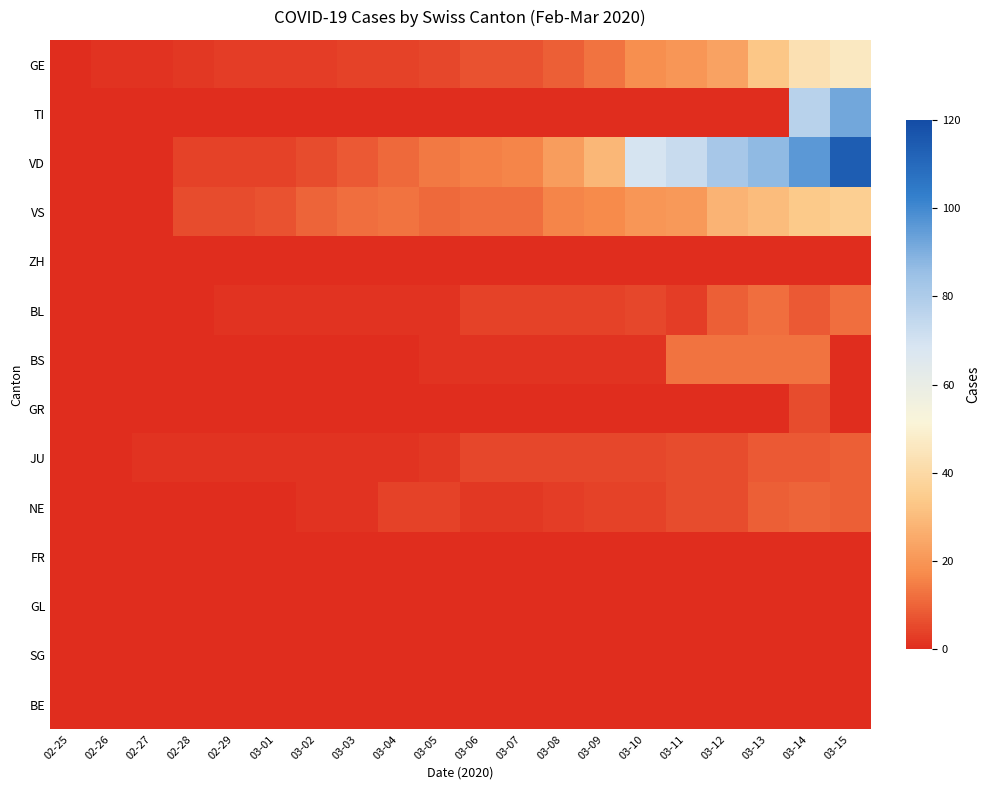

Rank the series by their maximum value, from highest to lowest.

VD, TI, GE, VS, BS, BL, NE, JU, GR, ZH, FR, GL, SG, BE